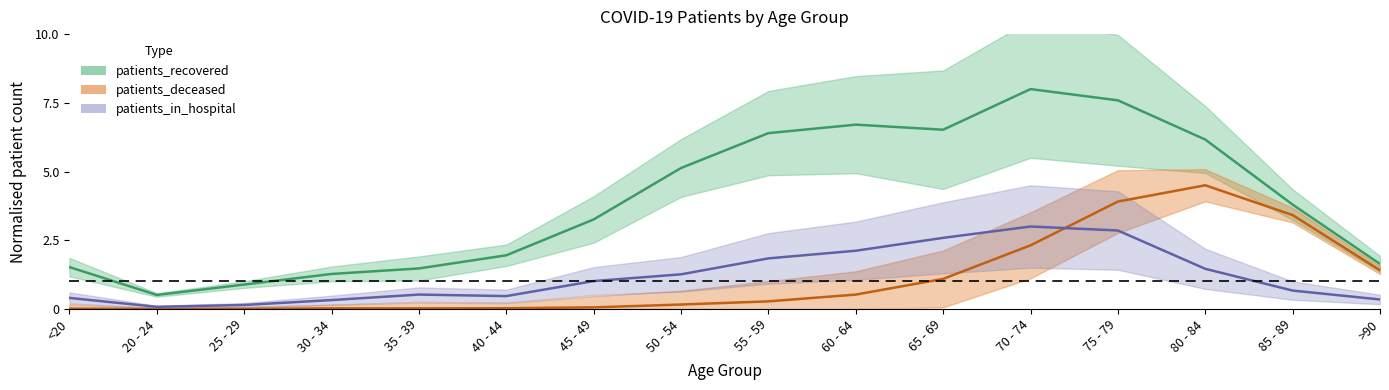

What is the spread (max minus min) of values at 80 - 84?

4.7